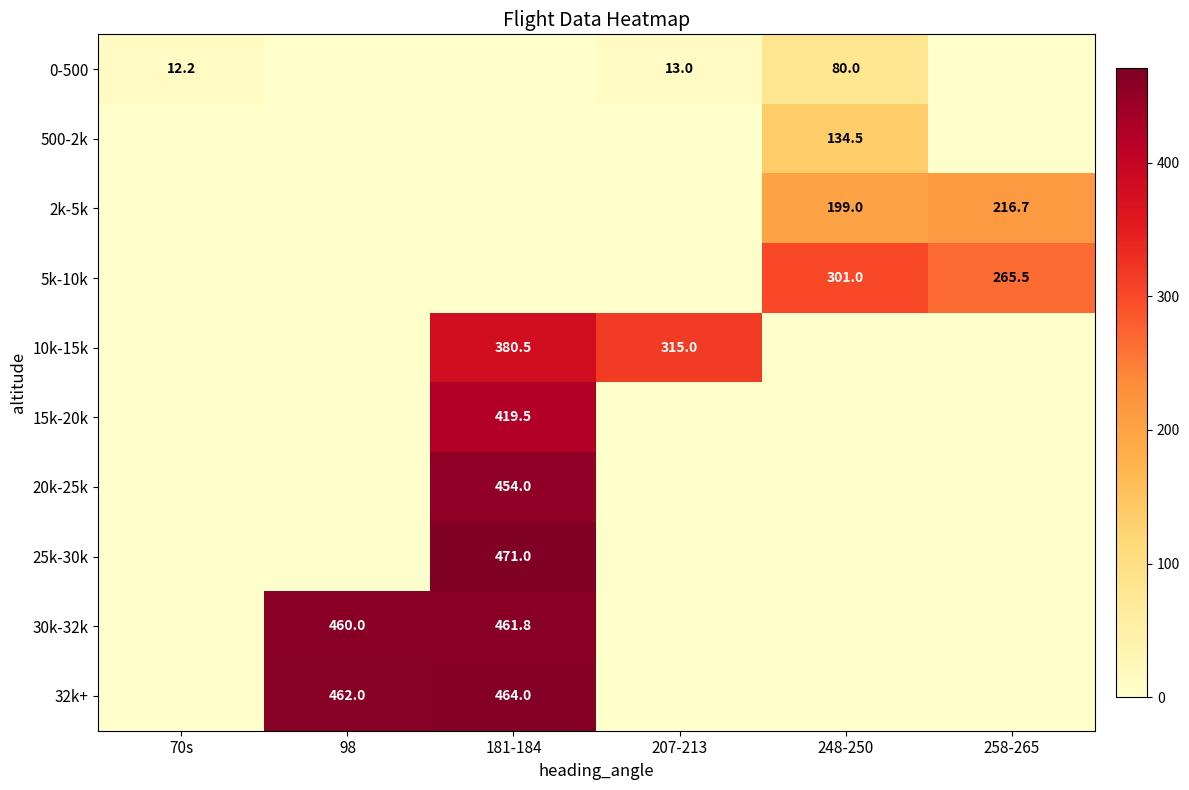

The value of 2k-5k at 258-265 is 123.2. True or false?

False